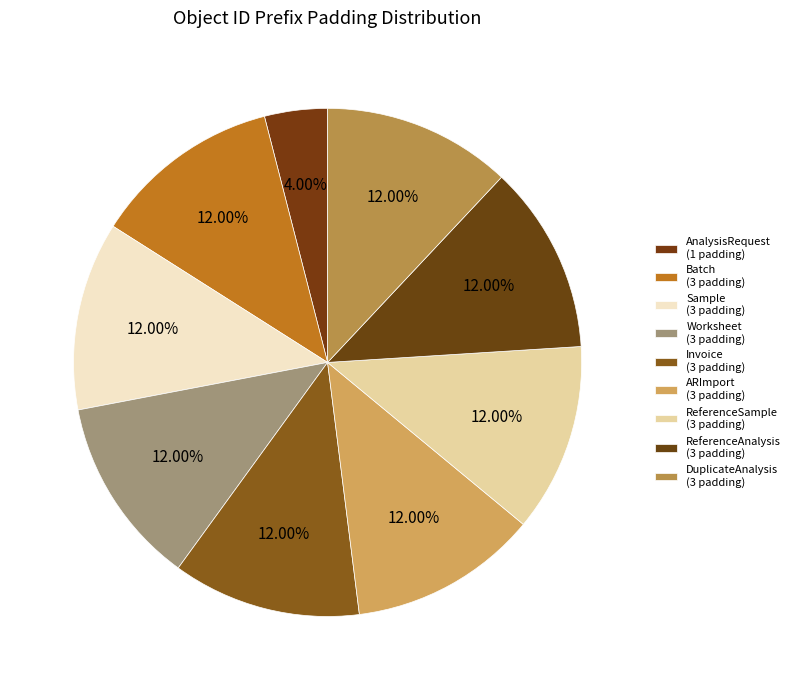

To the nearest percent, what is the combined percentage of Batch and ReferenceAnalysis?

24%